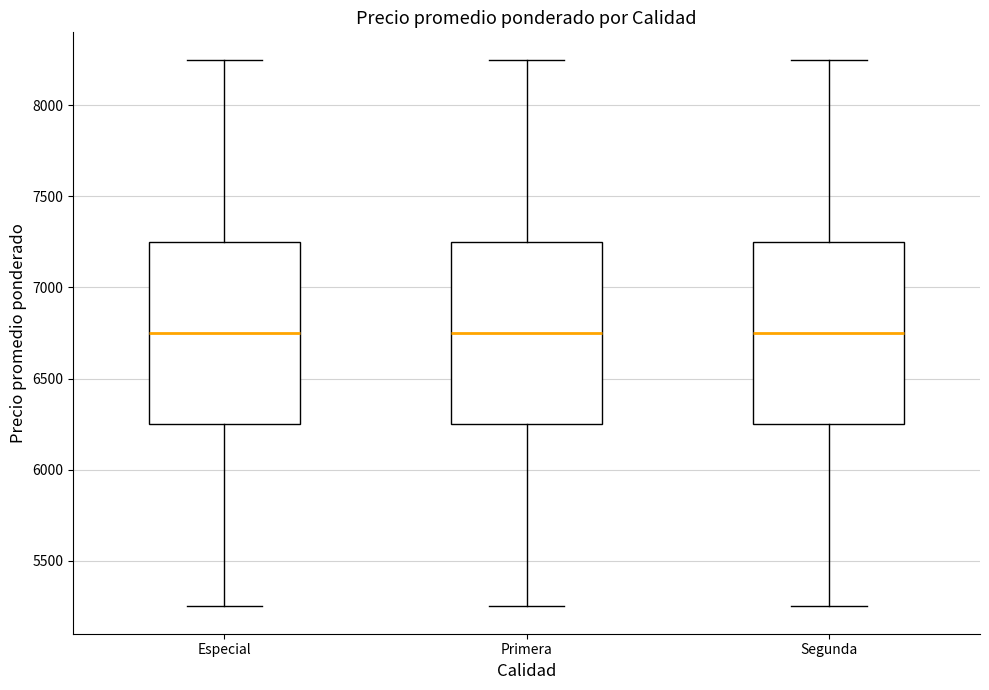

Reading left to right, transcribe this box plot: for each box, give where its median line is, the range the box spans, and where its two whiskers end, as read against the y-axis. The values are not printed on the chart, so give them approximately, as read against the axis.

Especial: median 6750, box 6250 to 7250, whiskers 5250 to 8250
Primera: median 6750, box 6250 to 7250, whiskers 5250 to 8250
Segunda: median 6750, box 6250 to 7250, whiskers 5250 to 8250